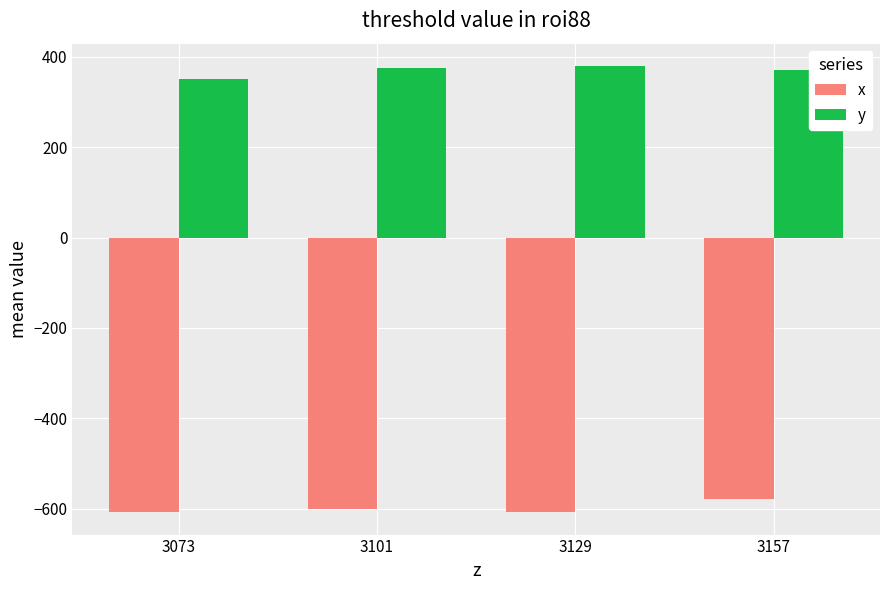

The value of x at 3157 is -579.7. True or false?

True